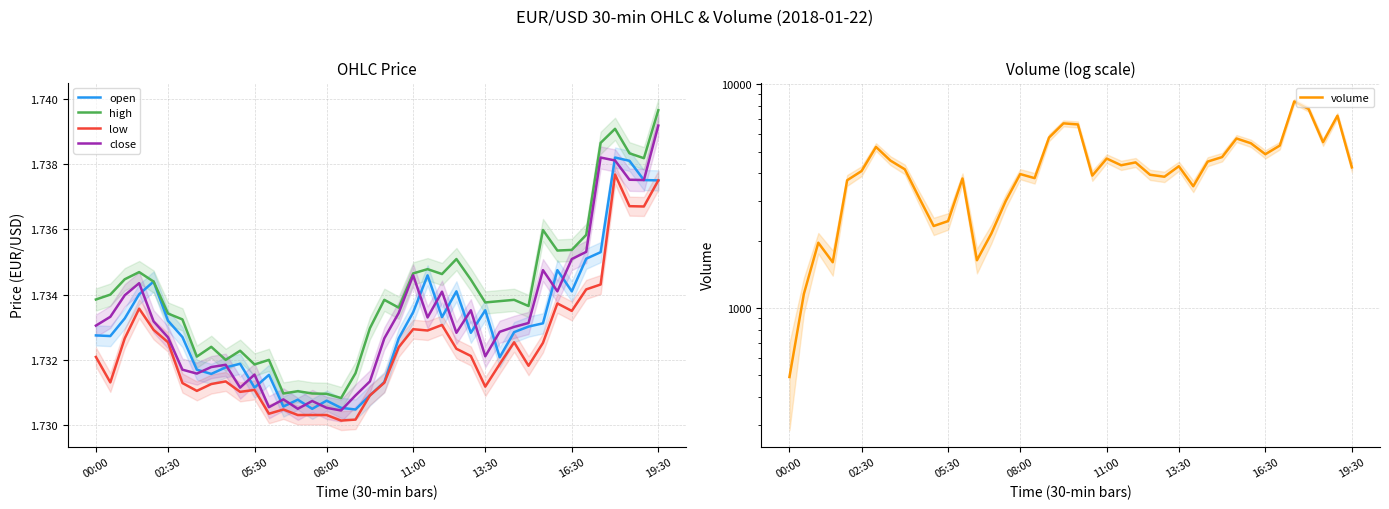

True or false: low and volume intersect in this chart.

False